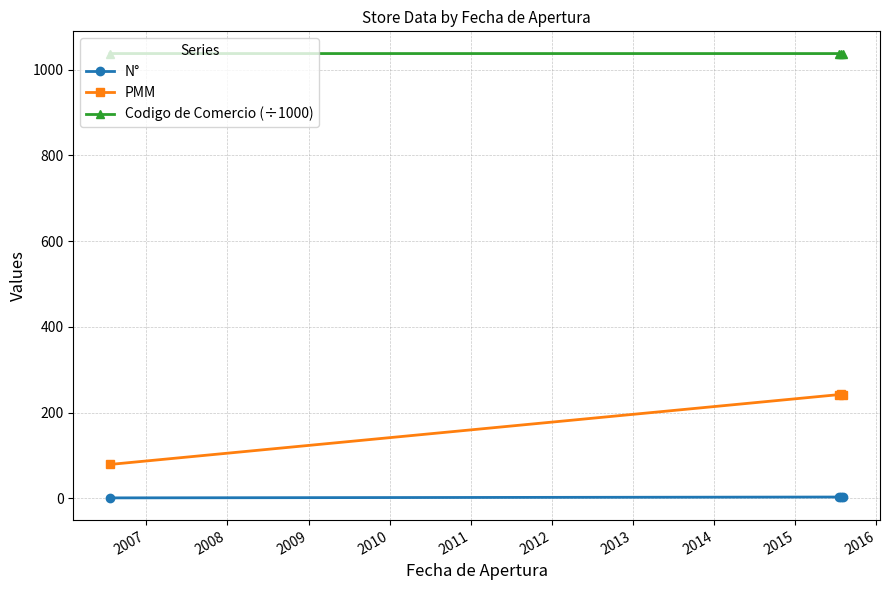

What is the highest value of the Codigo de Comercio (÷1000) series?

1037.7